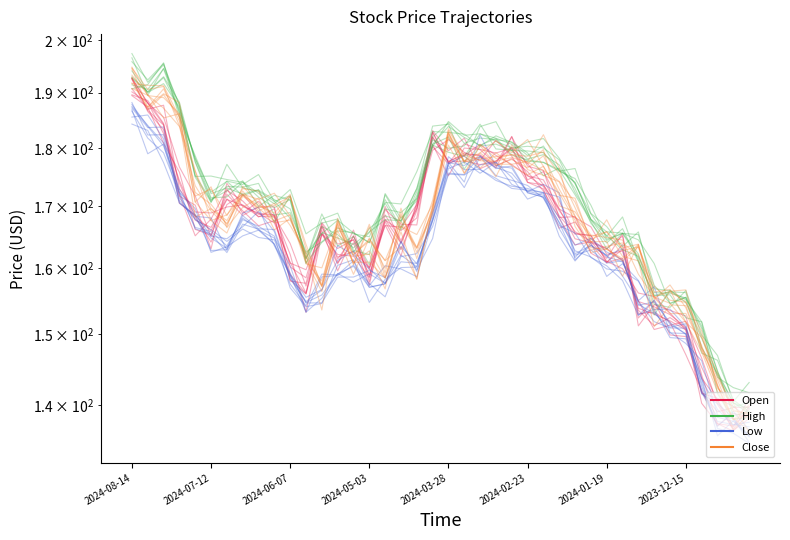

The Close series shows 236.6 at 36. True or false?

False